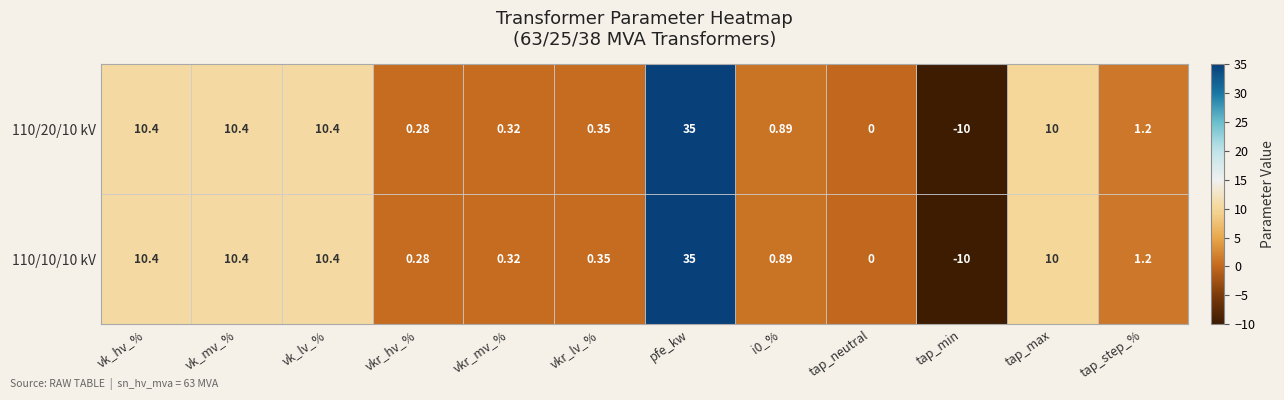

How many distinct data groups are displayed?

2